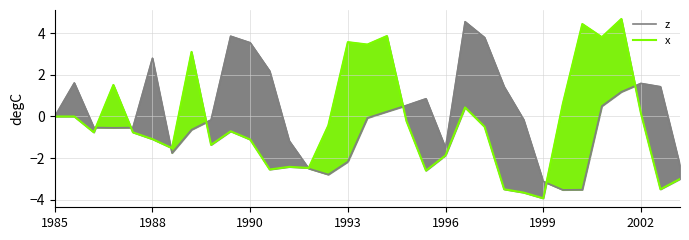

At which label is x closest to 0?

1985